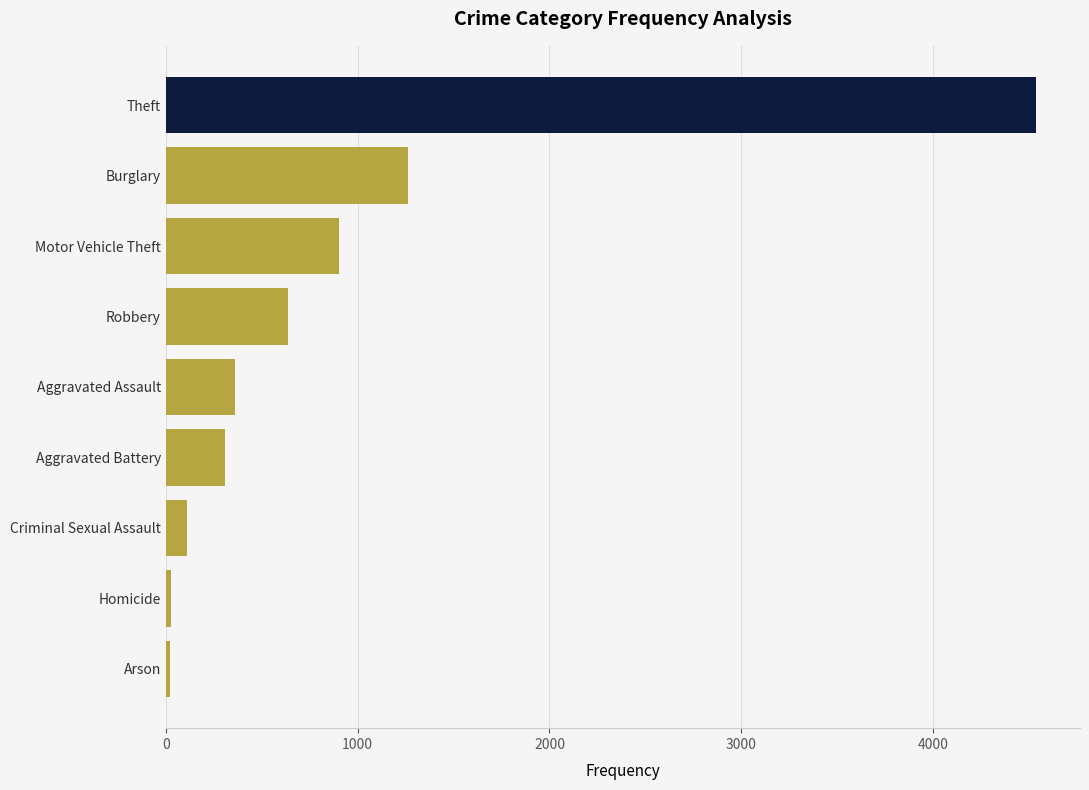

What is the difference between the maximum and minimum values?

4516